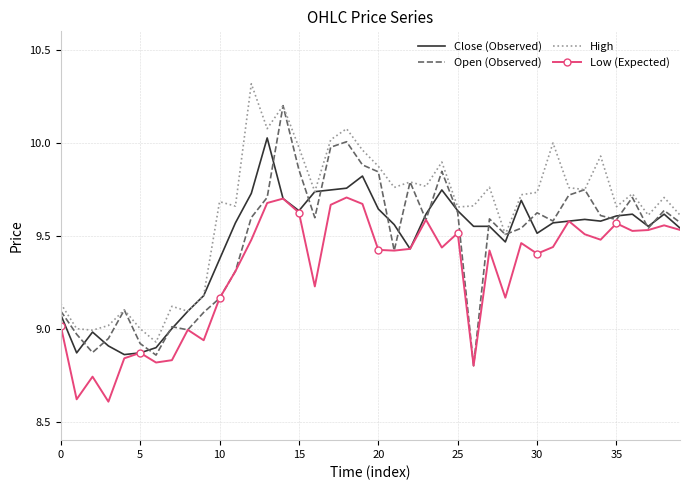

List the series in order of their peak value, lowest first.

Low (Expected), Close (Observed), Open (Observed), High